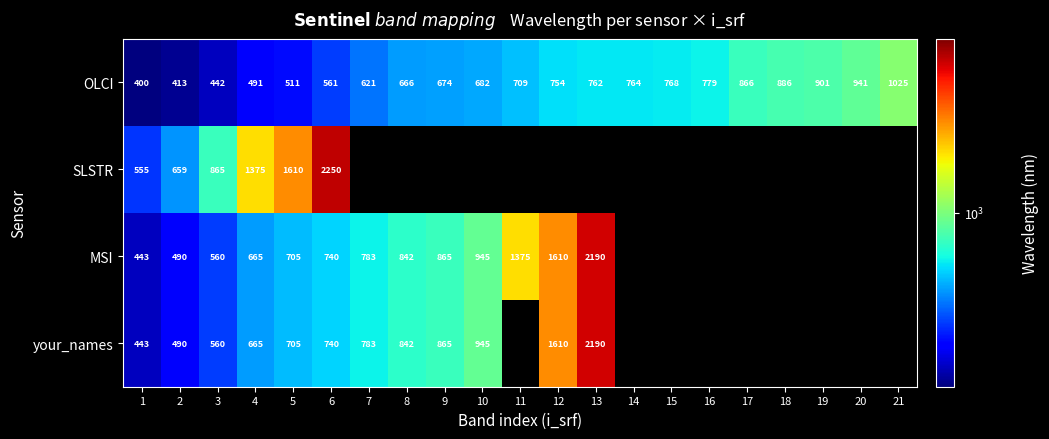

What is the lowest value of the SLSTR series?

555.0